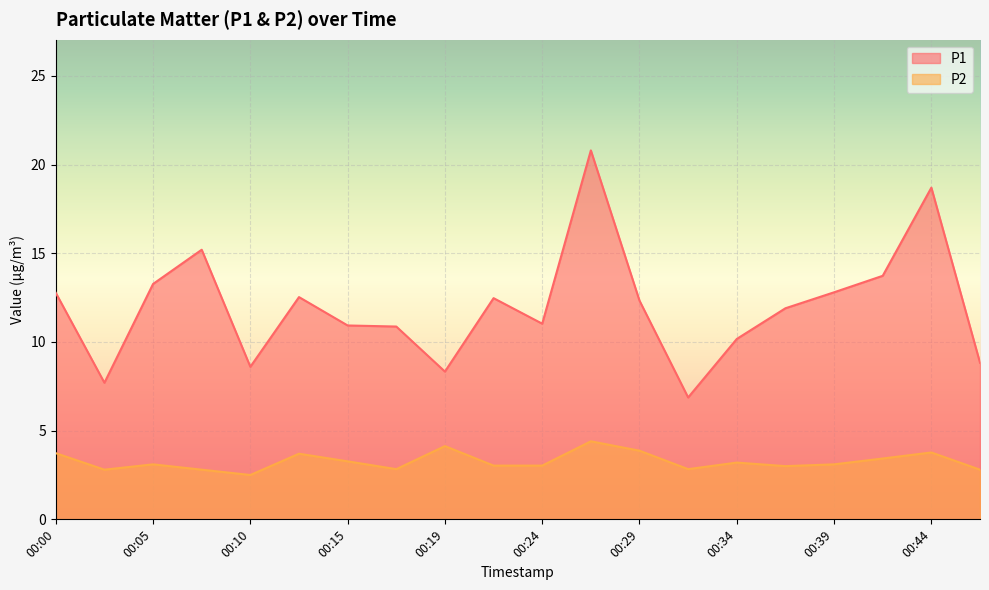

Does the chart display data point markers on the line(s)?

No